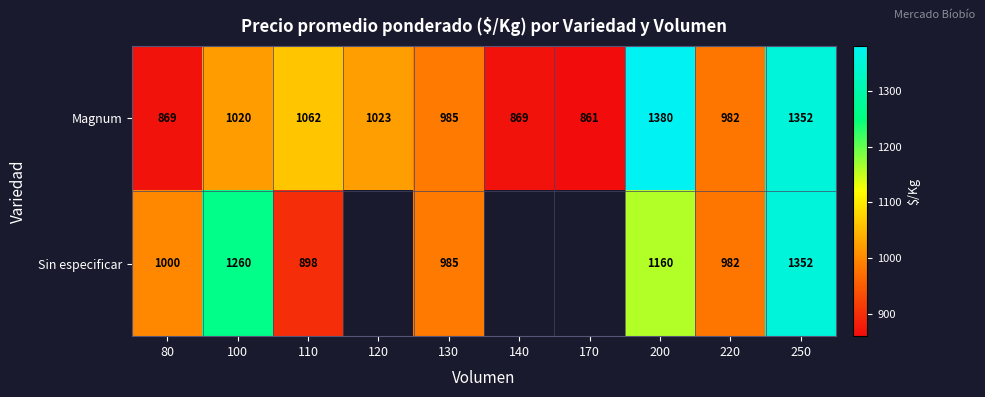

What is the highest value of the Magnum series?

1380